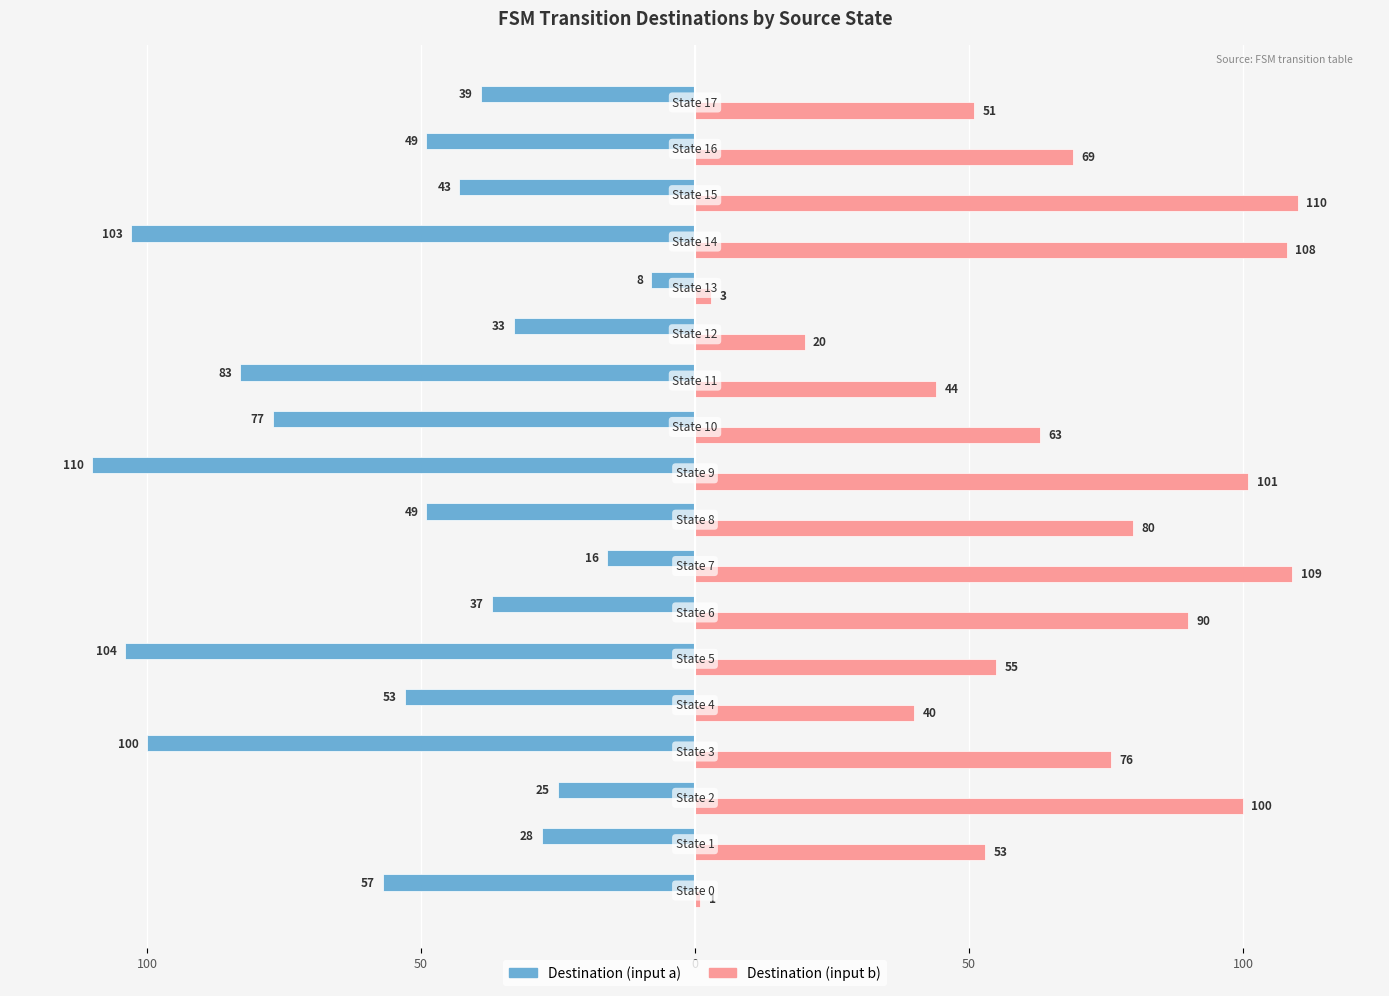

What is the greatest value displayed?

110